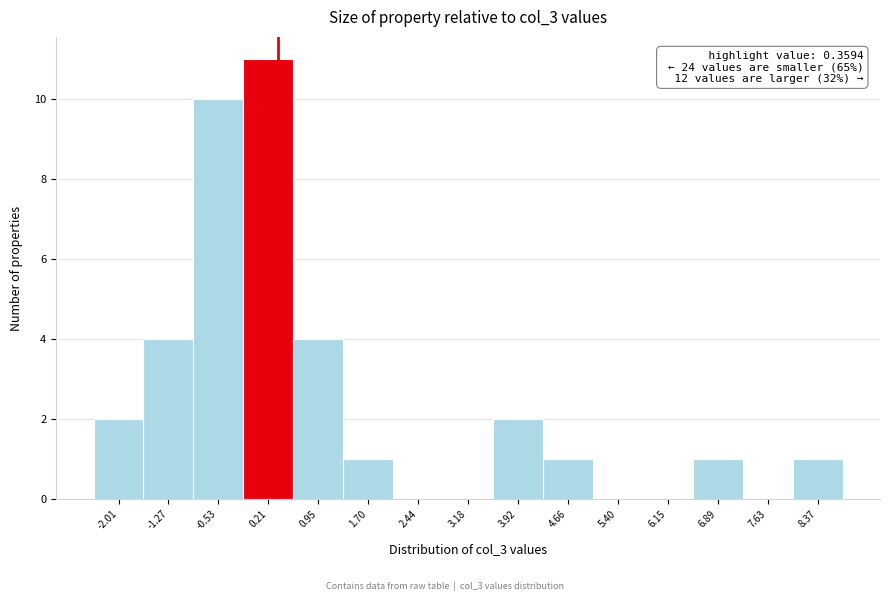

Which range on the x-axis has the tallest bar?

-0.2 to 0.6